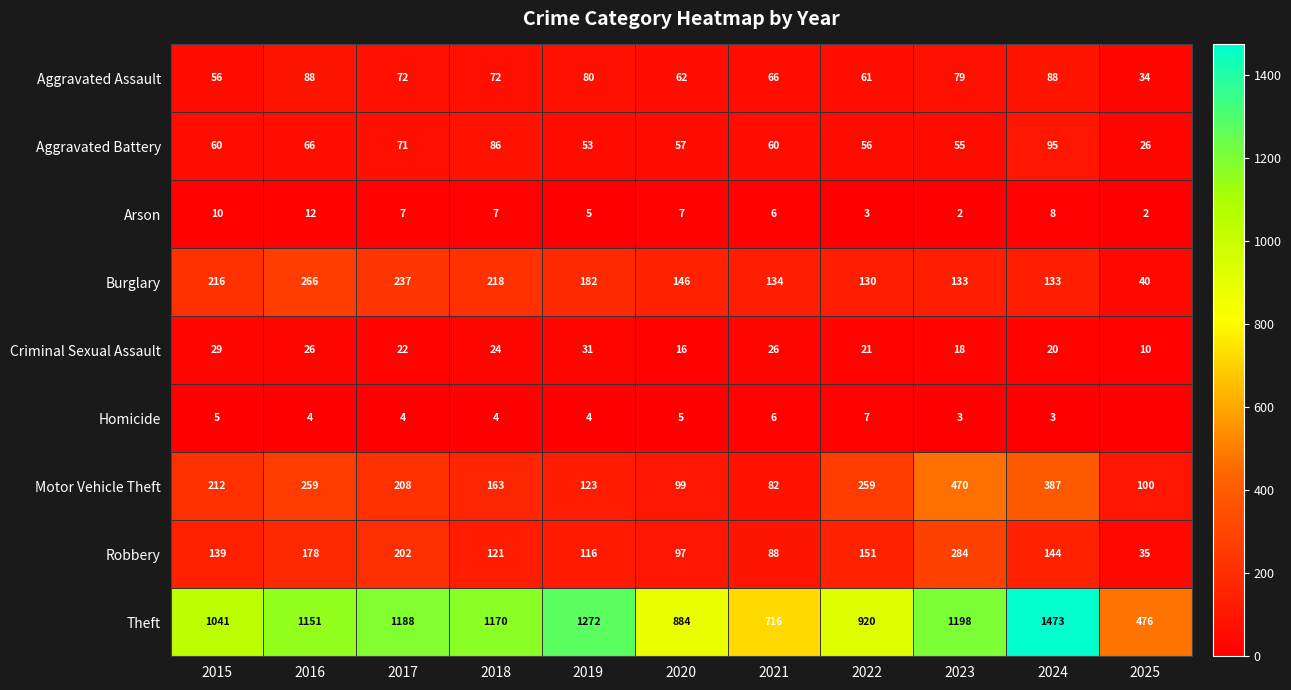

How many values in the Arson series are below 7?

5